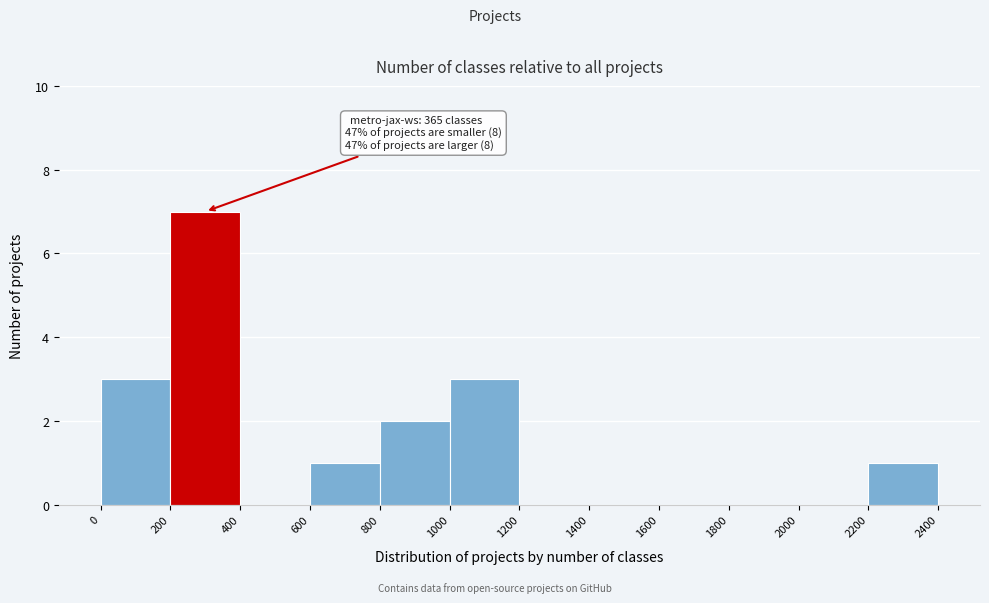

Over which range of the x-axis is the bar tallest?

200 to 400